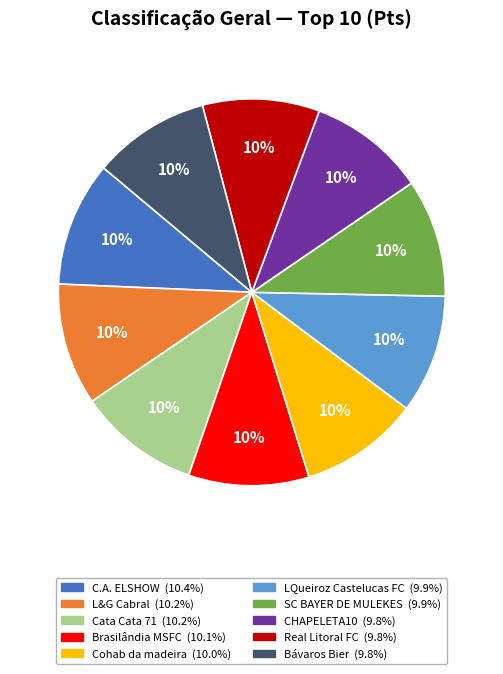

What percentage is the CHAPELETA10 slice, to the nearest percent?

10%